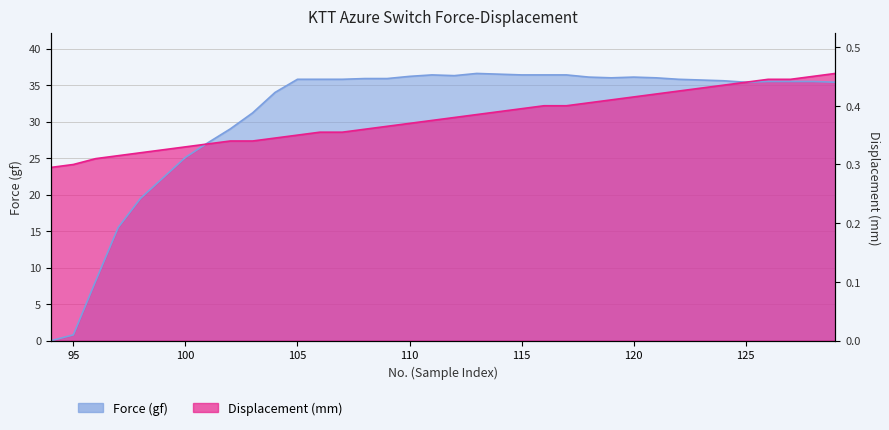

List the series in order of their overall mean, highest first.

Force (gf), Displacement (mm)